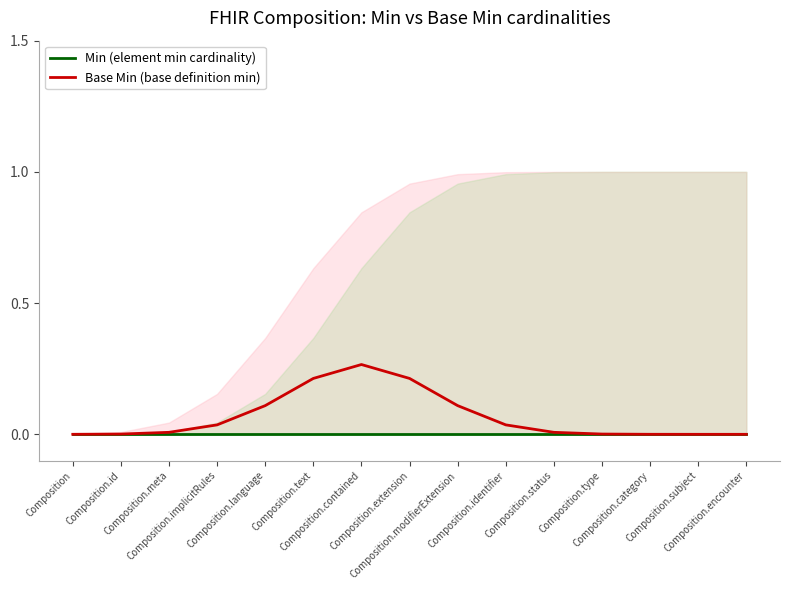

At Composition.encounter, list the series in order from smallest to largest.

Min (element min cardinality), Base Min (base definition min)